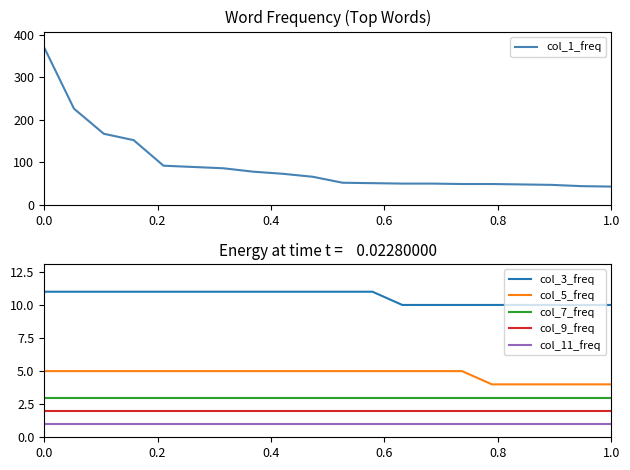

True or false: col_9_freq and col_11_freq intersect in this chart.

False